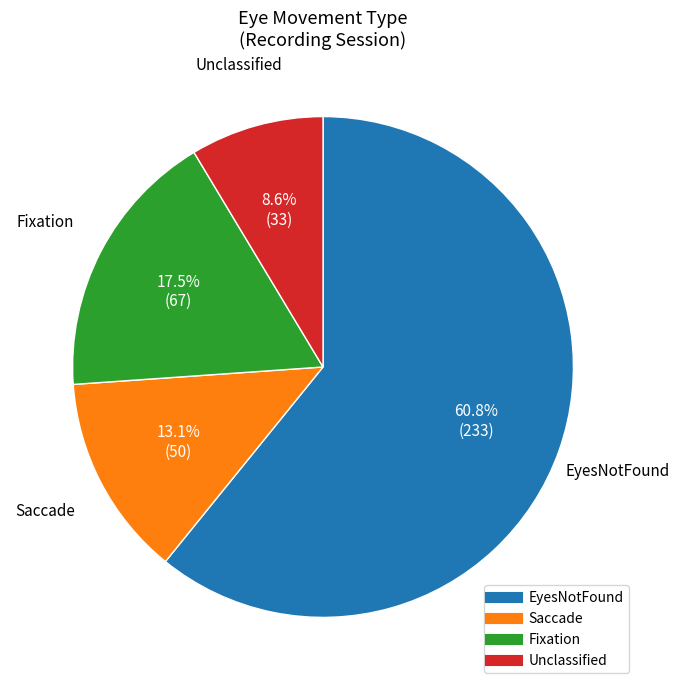

Does any single category account for the majority?

Yes